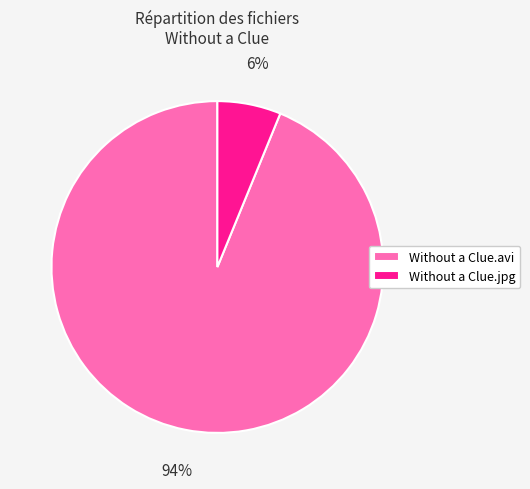

What is the smallest slice in the pie chart?

Without a Clue.jpg